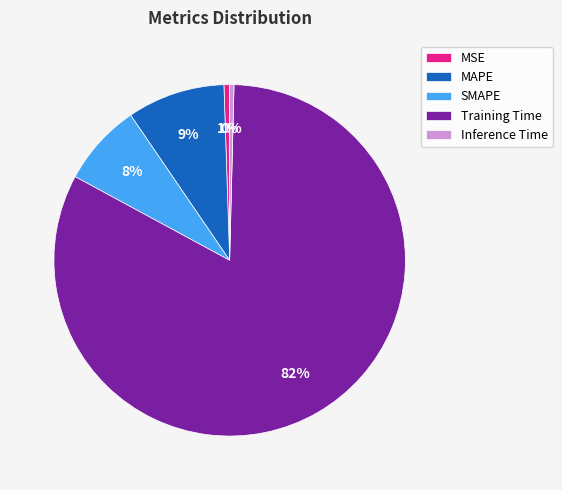

Which slice is the largest?

Training Time